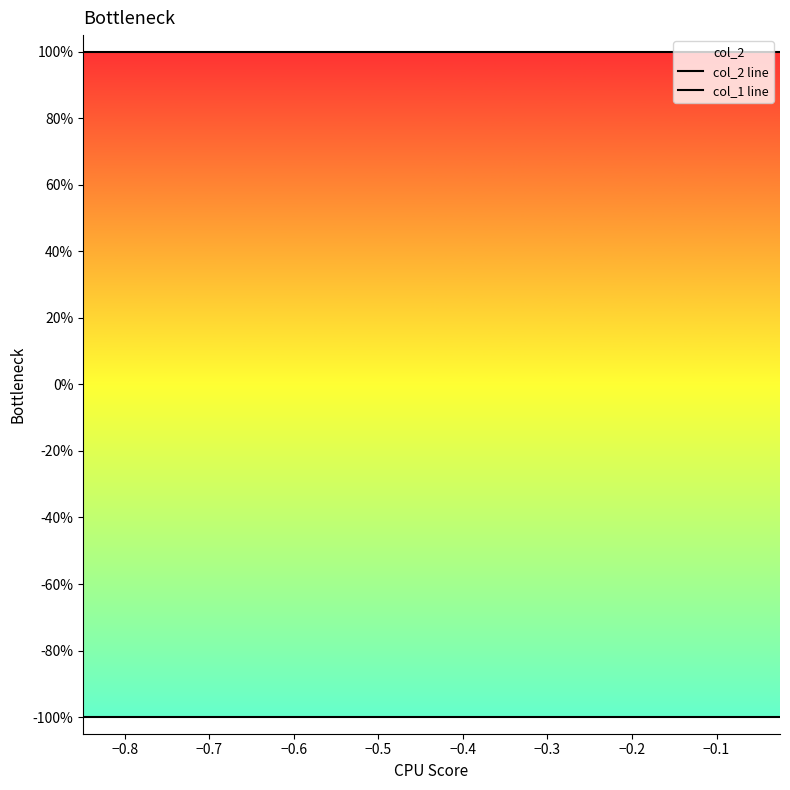

Read the col_2 line value at −0.2.

1